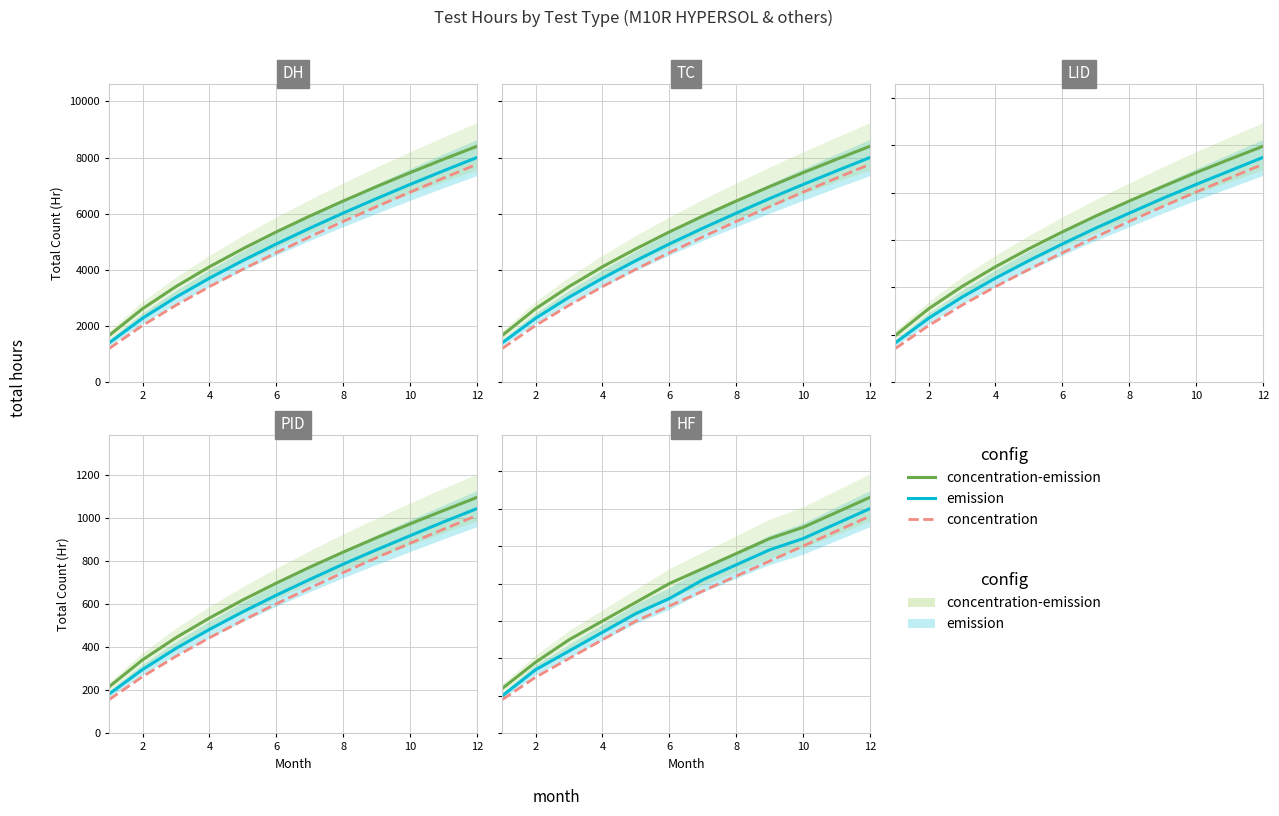

True or false: emission and concentration-emission intersect in this chart.

False